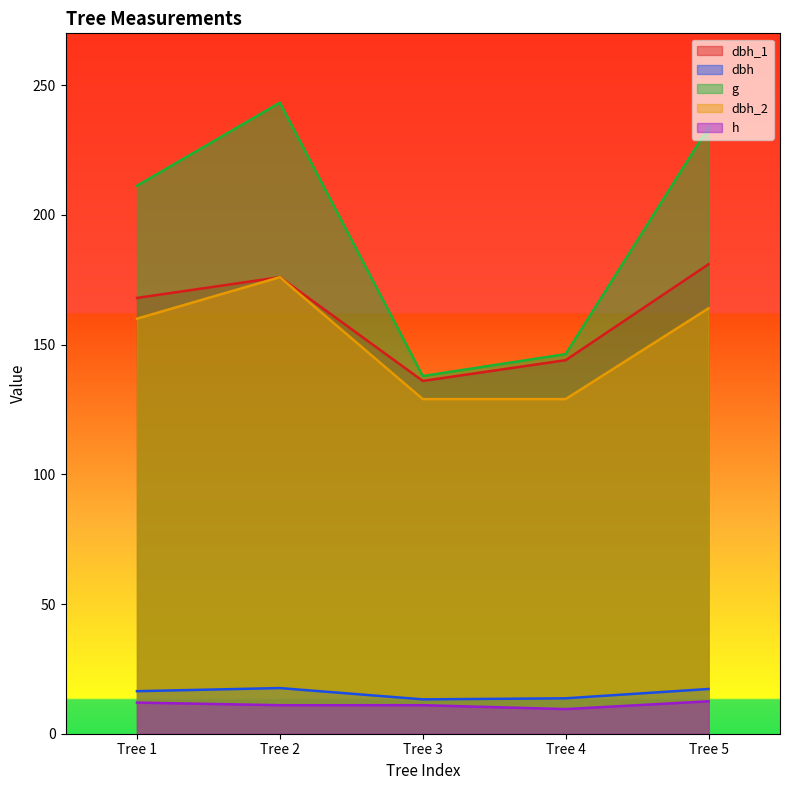

At which category is the sum across all series the highest?

Tree 2